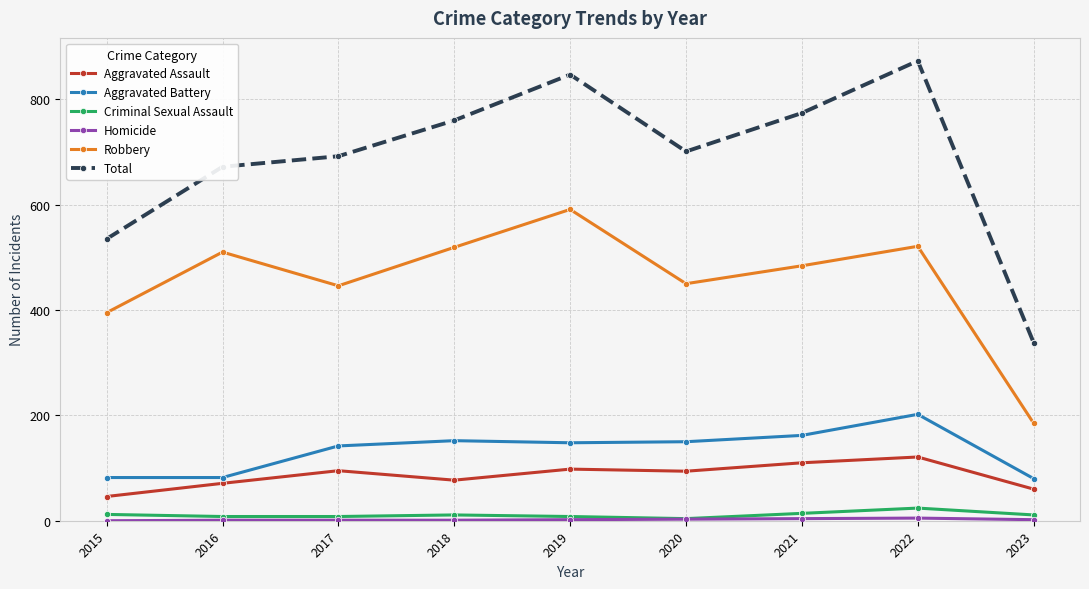

At how many categories does at least one series exceed 229?

9